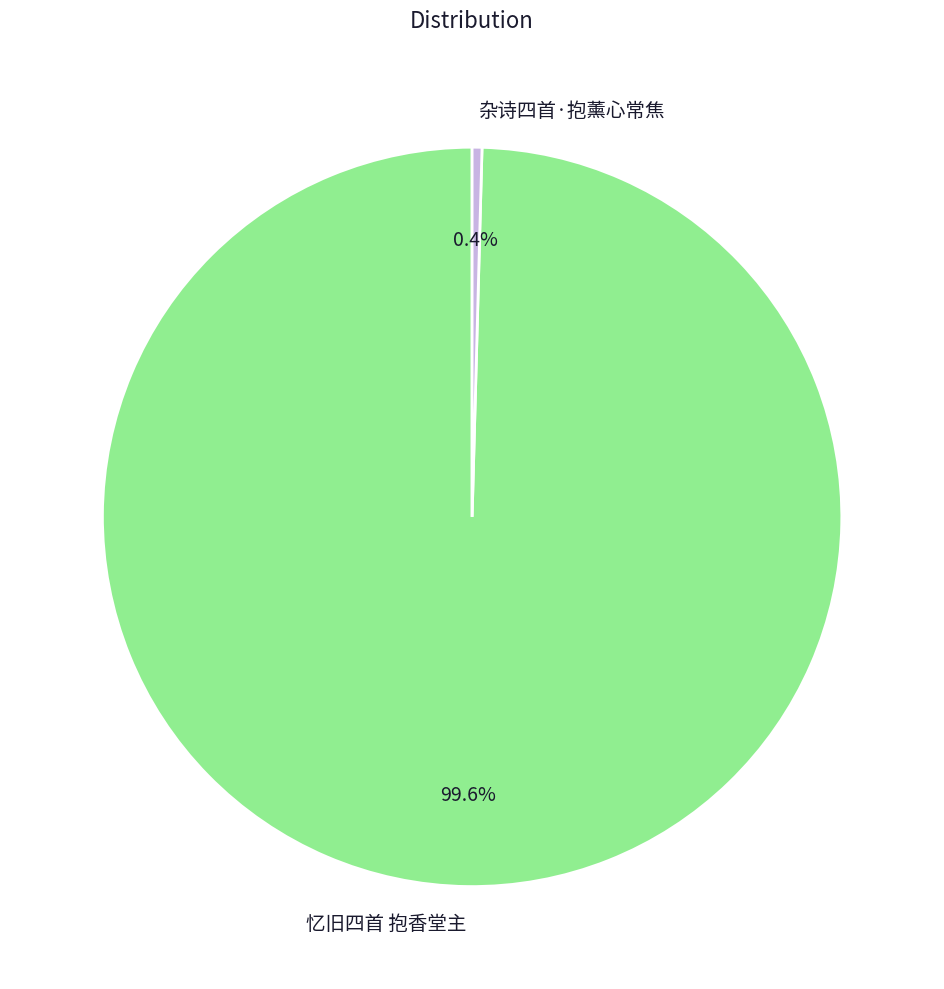

Does any single category account for the majority?

Yes